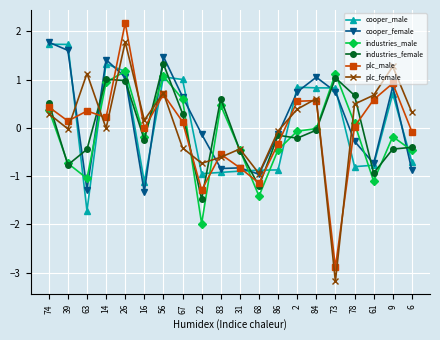

How many values in cooper_female are above zero?

10